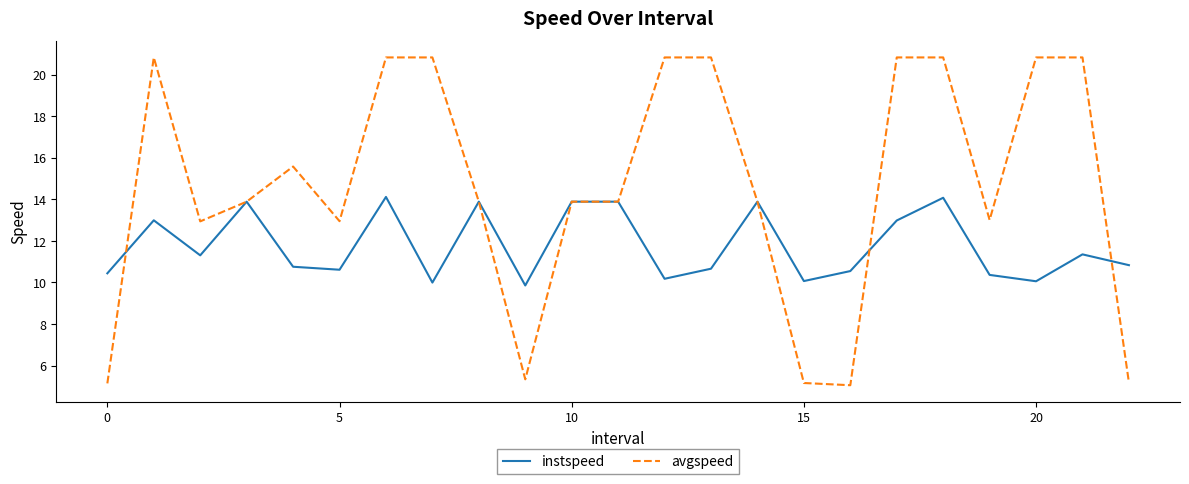

What is the maximum value shown in the chart?

20.8